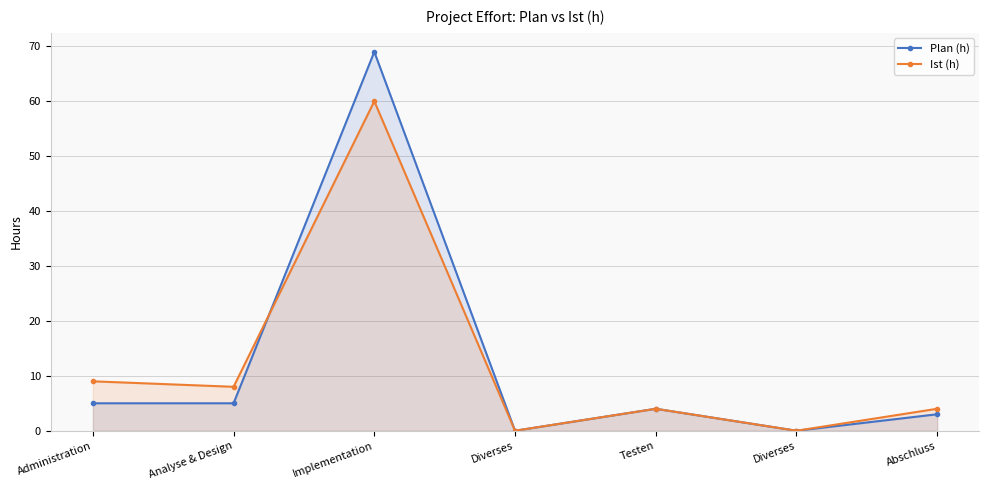

What is the difference between the maximum and minimum values in the Plan (h) series?

69